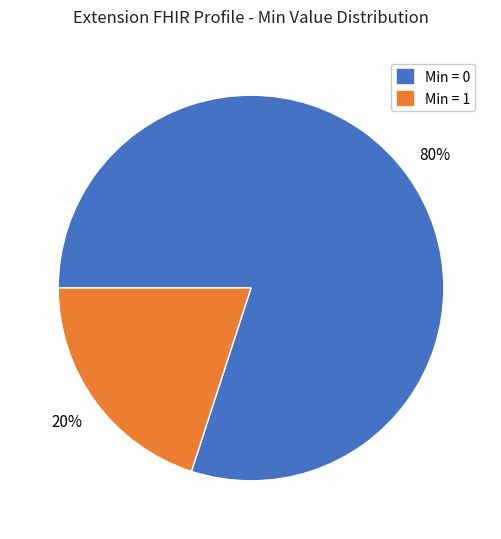

How many segments does this pie chart have?

2